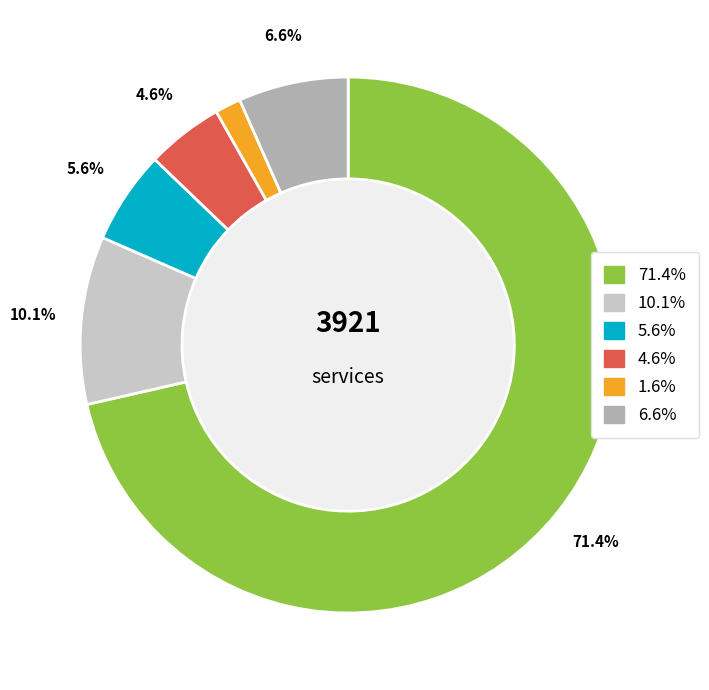

Is there a majority slice in this chart?

Yes